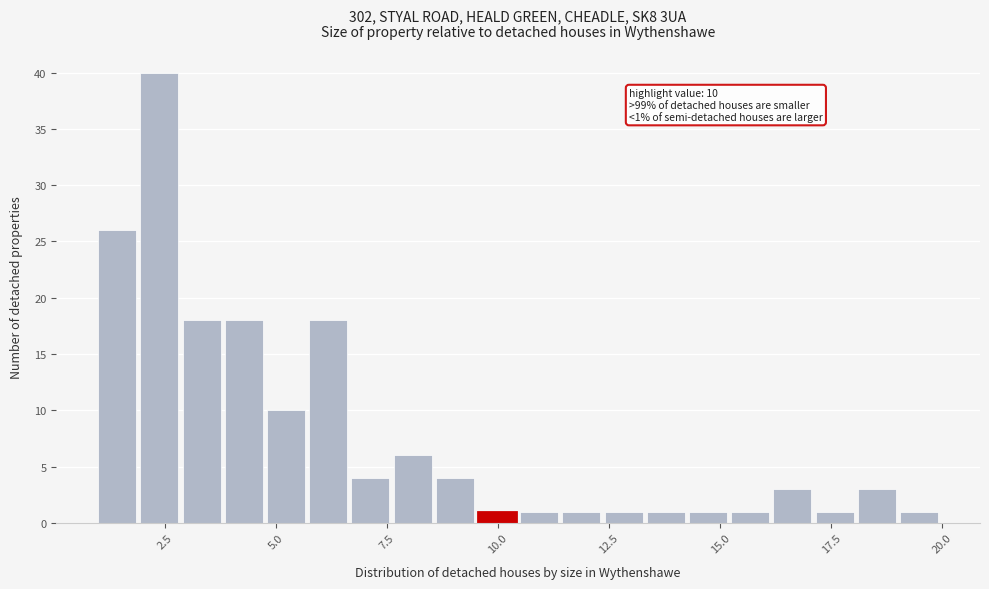

Read against the x-axis, roughly where is the centre of the tallest bar?

2.5